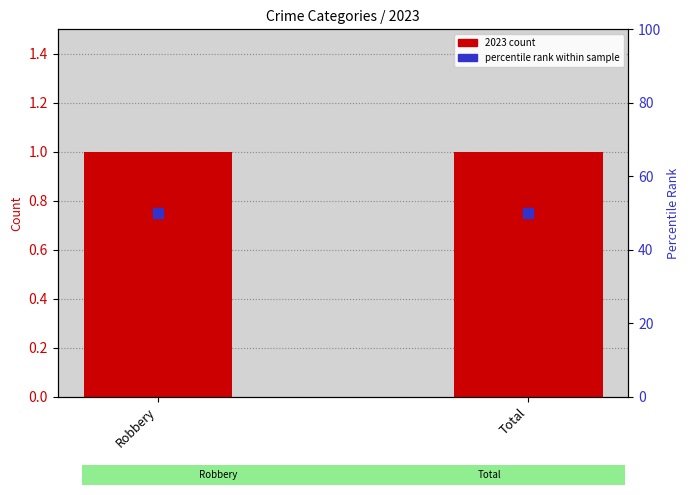

What is the total value across all series at Robbery?

51